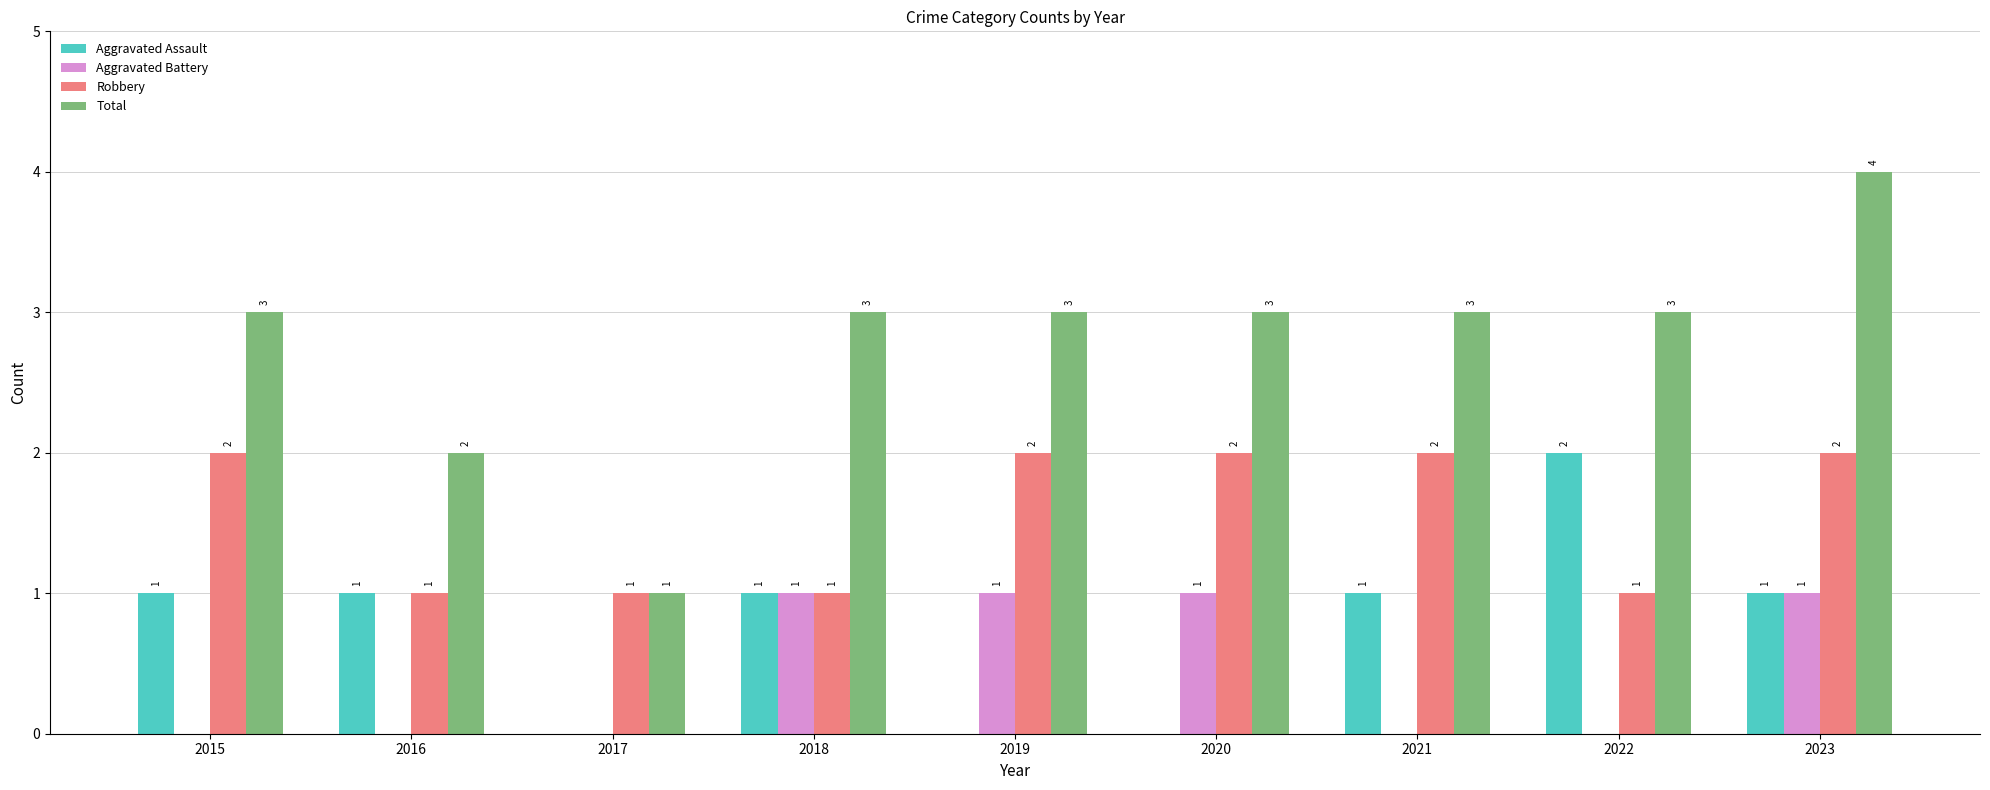

How many Aggravated Assault values are between 0 and 1?

8